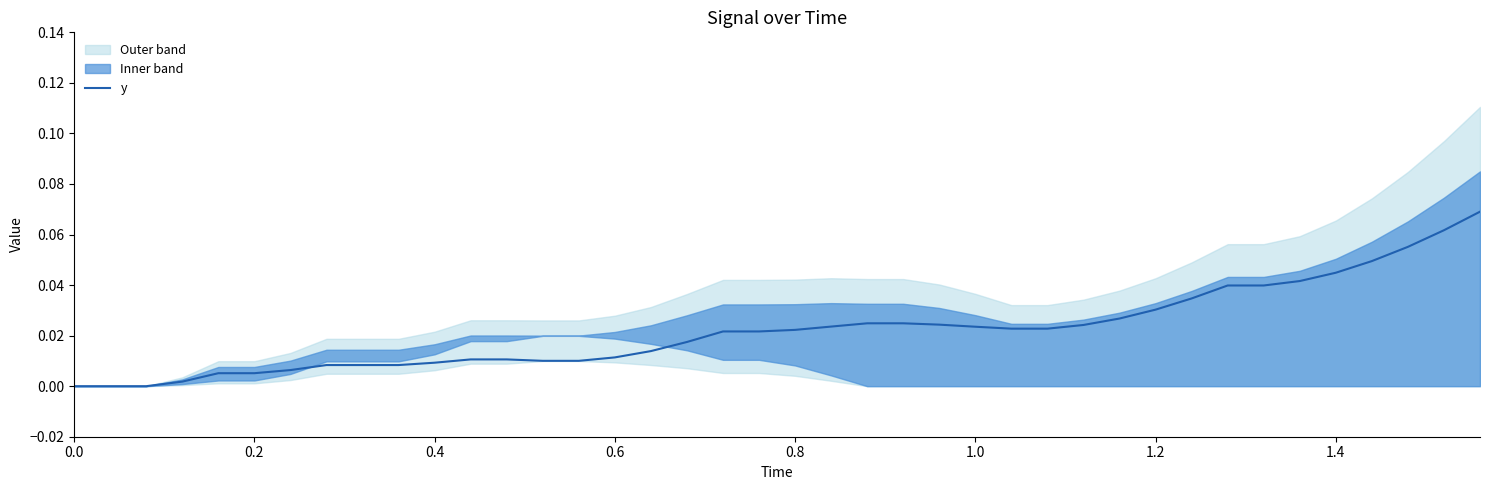

Reading right to left, transcribe all the data shown in this chart.

0.1	0.1	0.1	0.0	0.0	0.0	0.0	0.0	0.0	0.0	0.0	0.0	0.0	0.0	0.0	0.0	0.0	0.0	0.0	0.0	0.0	0.0	0.0	0.0	0.0	0.0	0.0	0.0	0.0	0.0	0.0	0.0	0.0	0.0	0.0	0.0	0.0	0.0	0.0	0.0